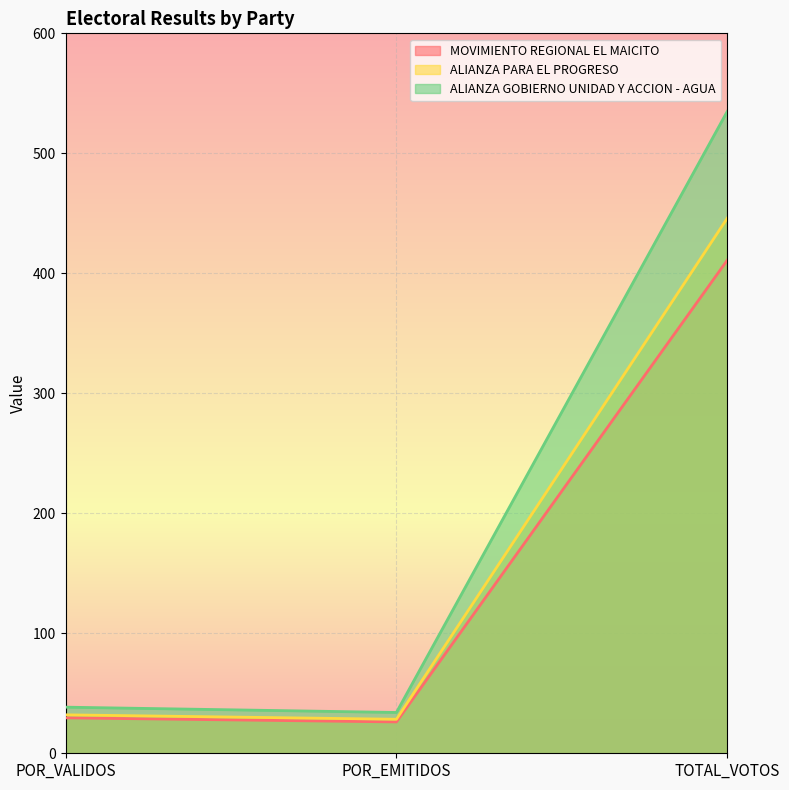

List the series in order of their overall mean, highest first.

ALIANZA GOBIERNO UNIDAD Y ACCION - AGUA, ALIANZA PARA EL PROGRESO, MOVIMIENTO REGIONAL EL MAICITO